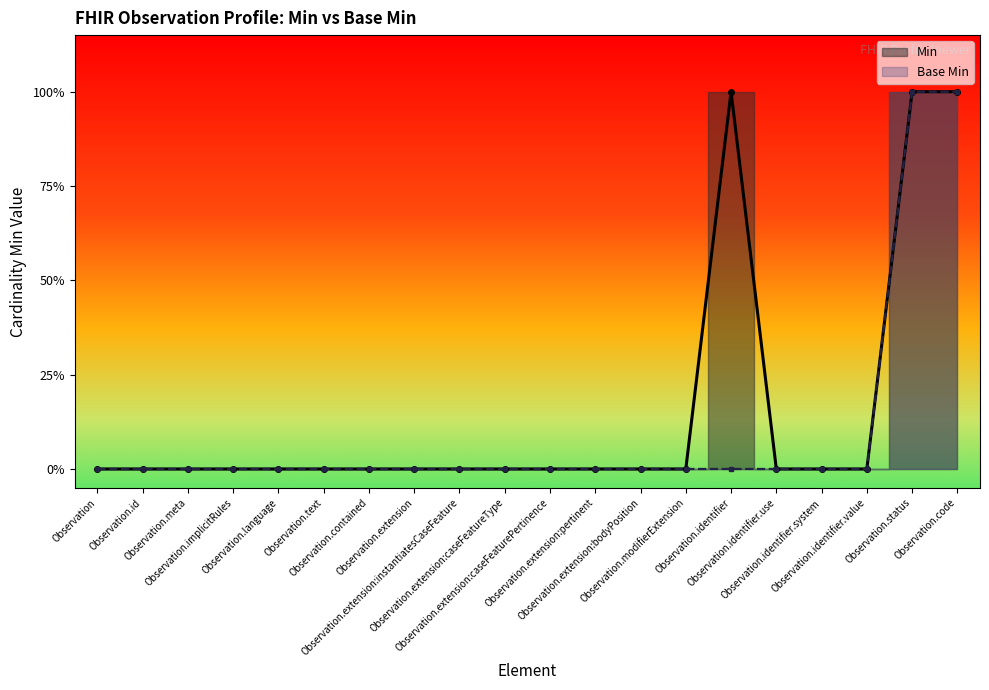

Which has a higher value, Observation.modifierExtension or Observation.identifier.value?

Observation.modifierExtension